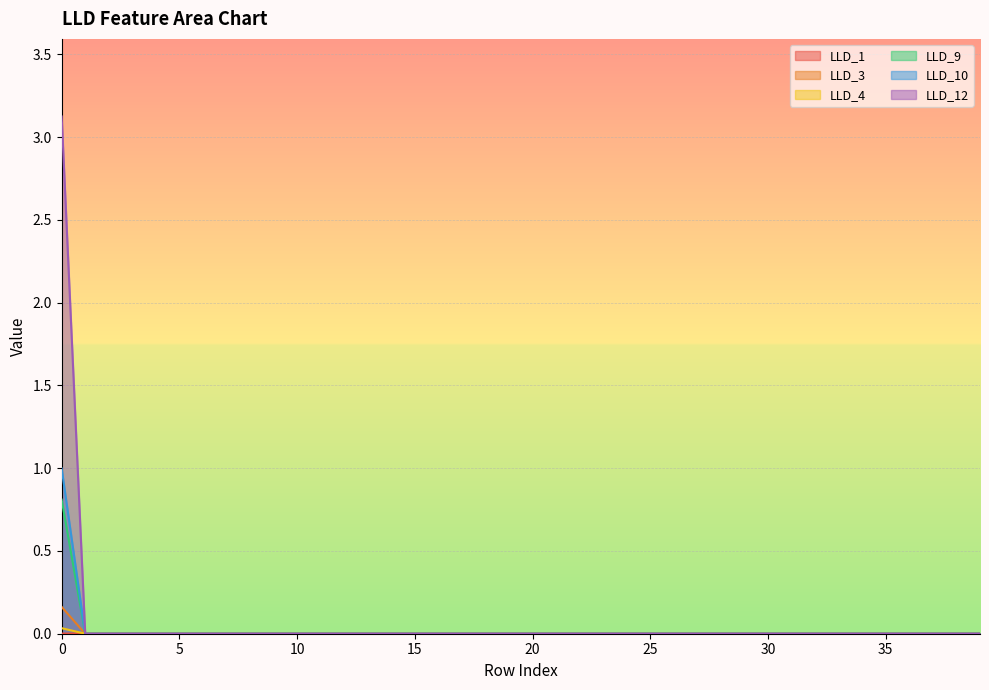

Rank the series at 38 from highest to lowest value.

LLD_1, LLD_3, LLD_4, LLD_9, LLD_10, LLD_12